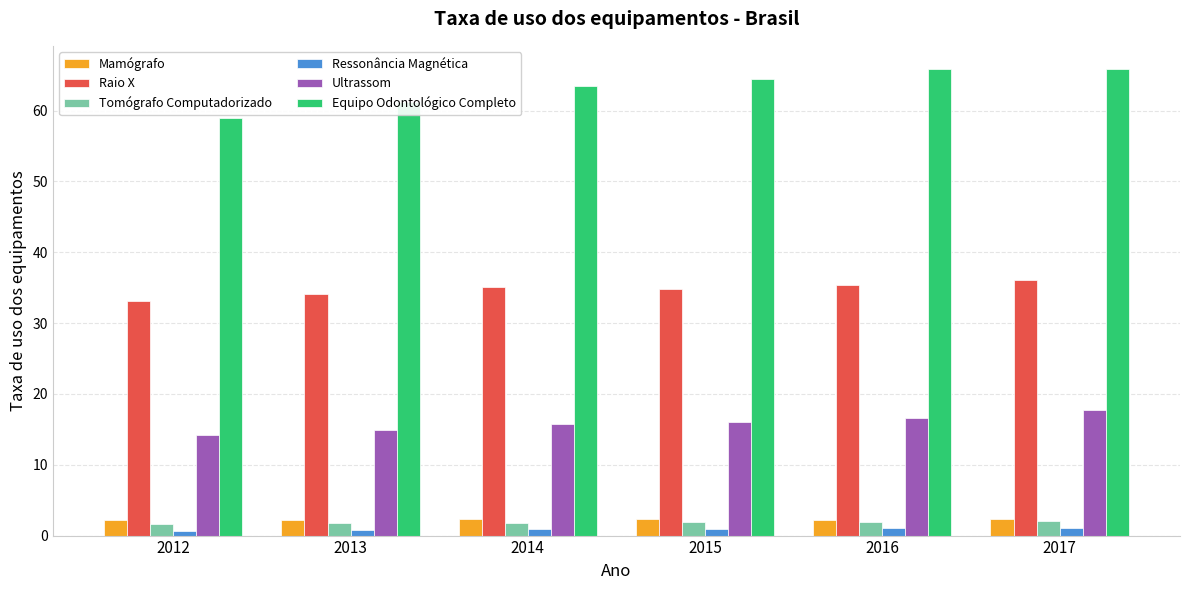

How many bars are there in total?

36